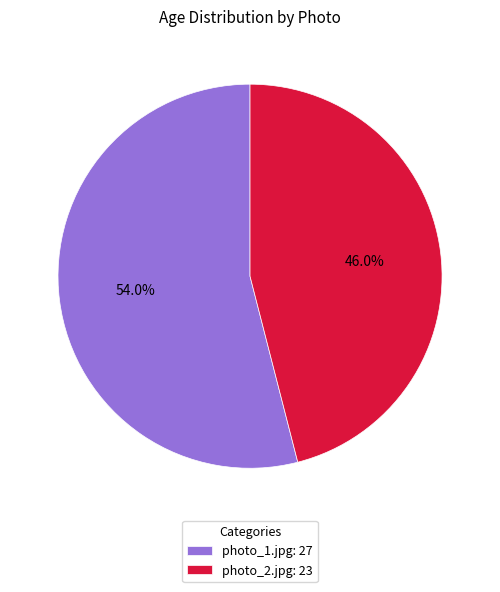

True or false: photo_1.jpg accounts for 61% of the total.

False